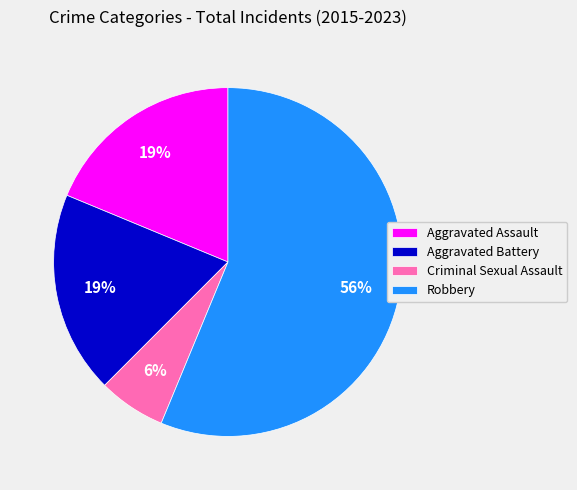

How many segments does this pie chart have?

4